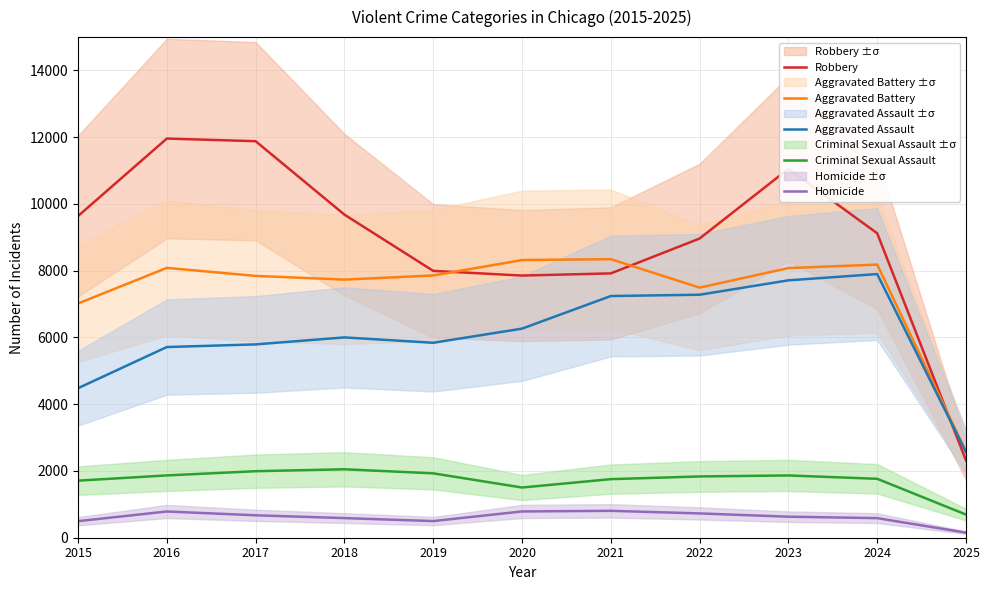

What is the minimum value shown in the chart?

152